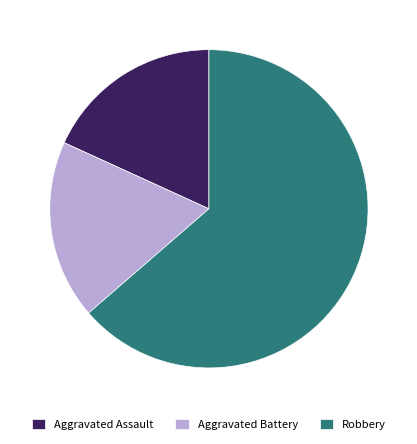

Is it true that Robbery is 64% of the pie?

True